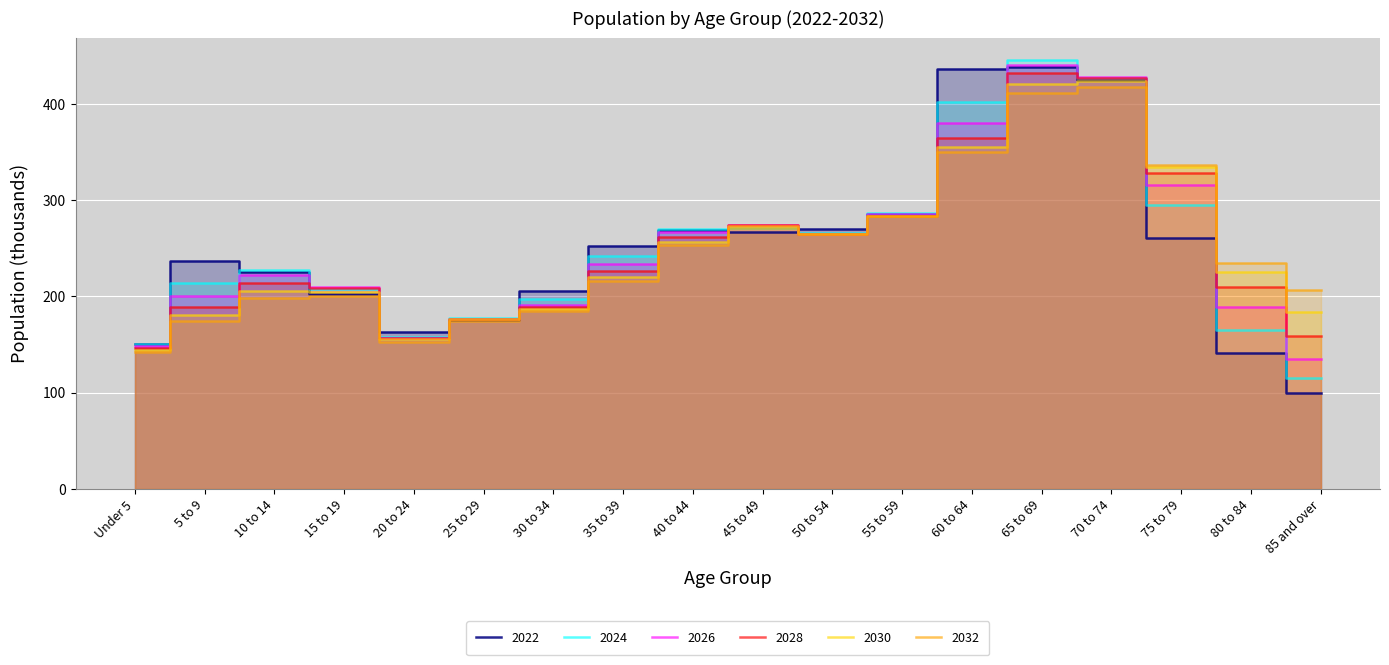

At which category does 2022 reach its first local peak?

5 to 9